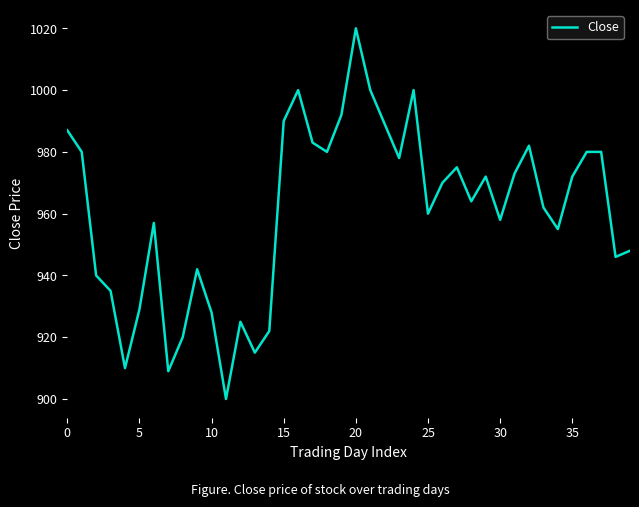

Reading right to left, what are all the values shown in this chart?

948	946	980	980	972	955	962	982	973	958	972	964	975	970	960	1000	978	989	1000	1020	992	980	983	1000	990	922	915	925	900	928	942	920	909	957	929	910	935	940	980	987